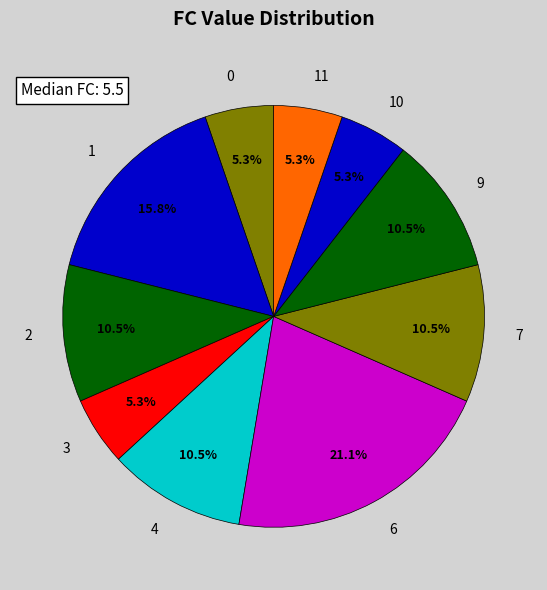

Combined, do 3 and 1 account for over 50%?

No